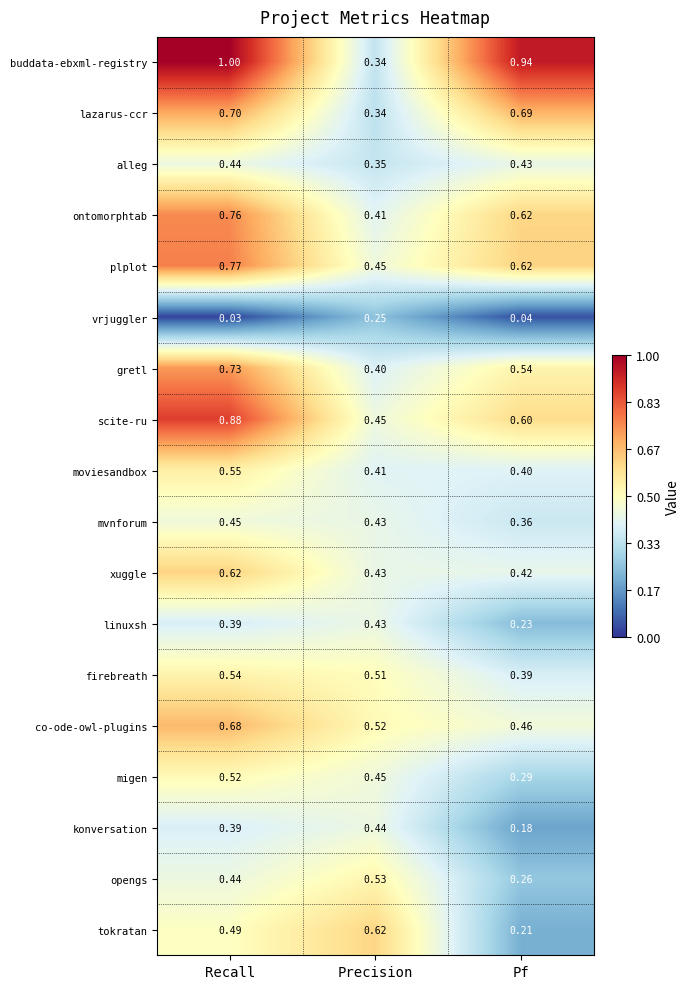

At which category is the sum across all series the highest?

Recall